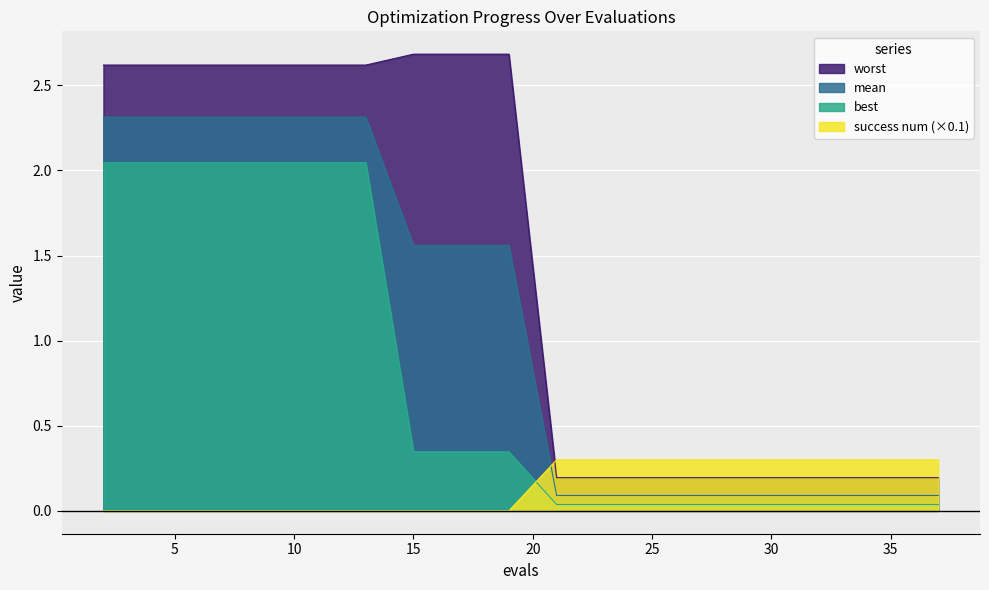

Which category has the lowest value in the success num series?

2